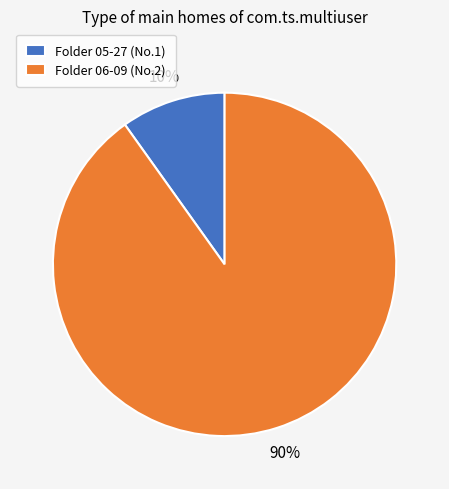

Rank the categories by value from highest to lowest.

Folder 06-09 (No.2), Folder 05-27 (No.1)